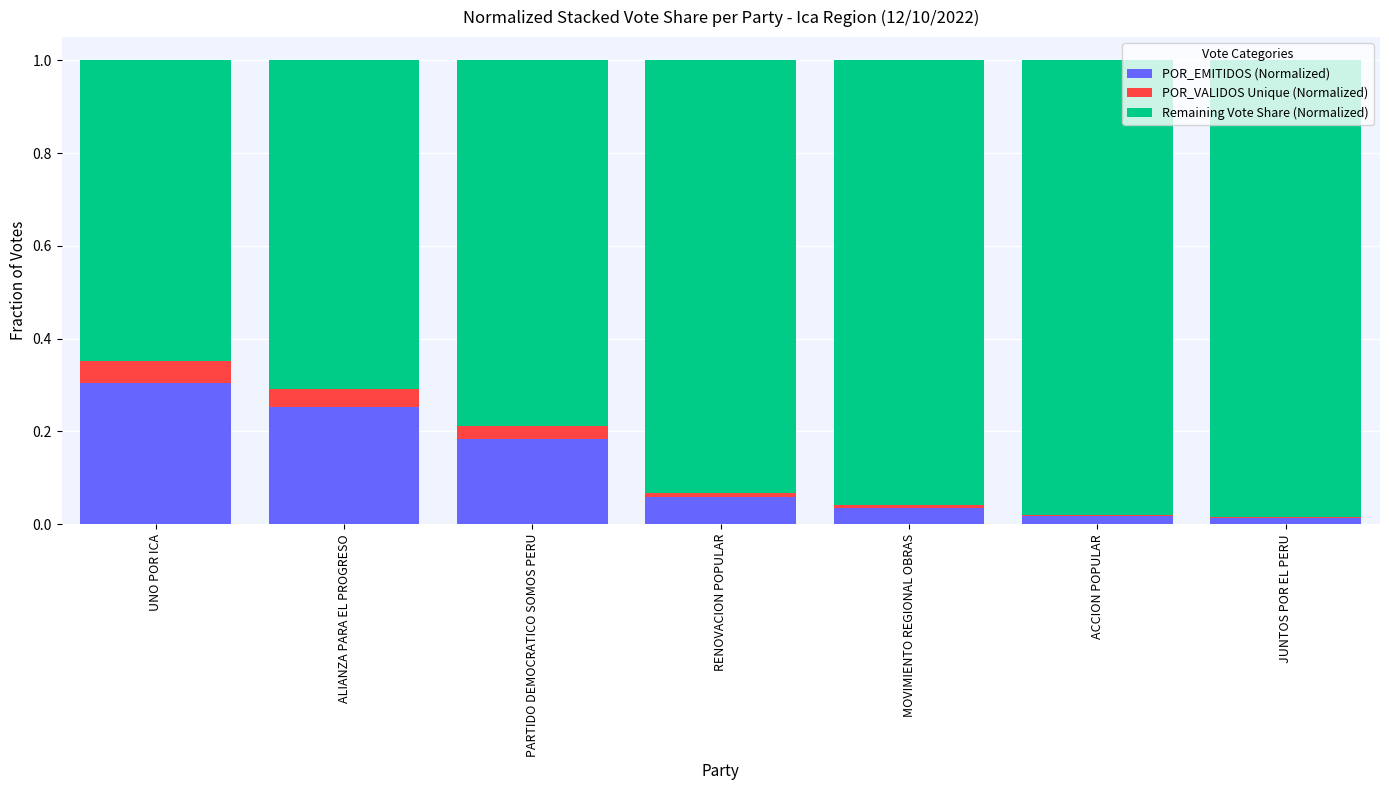

The value of POR_EMITIDOS (Normalized) at JUNTOS POR EL PERU is 0.0. True or false?

True